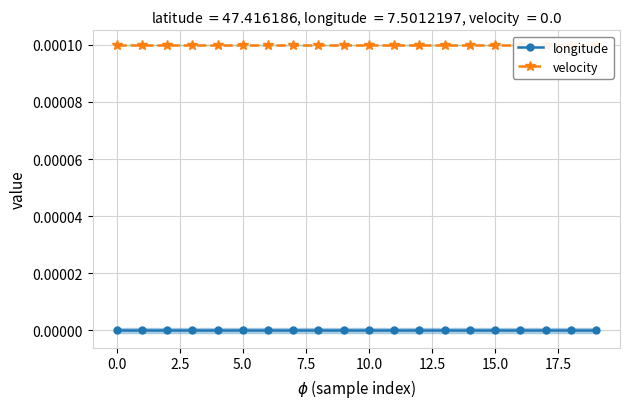

Is the value of longitude at 18 greater than the value of velocity at 17?

No